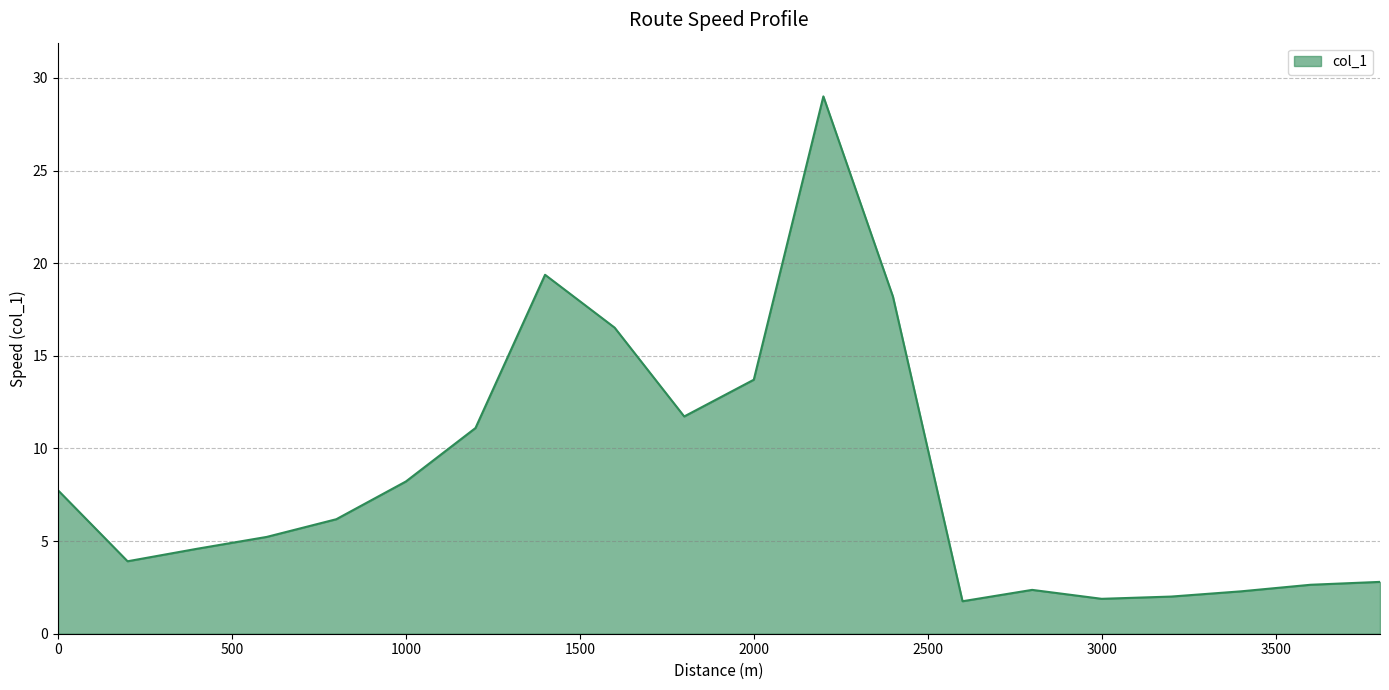

Count the number of values greater than 6.

10